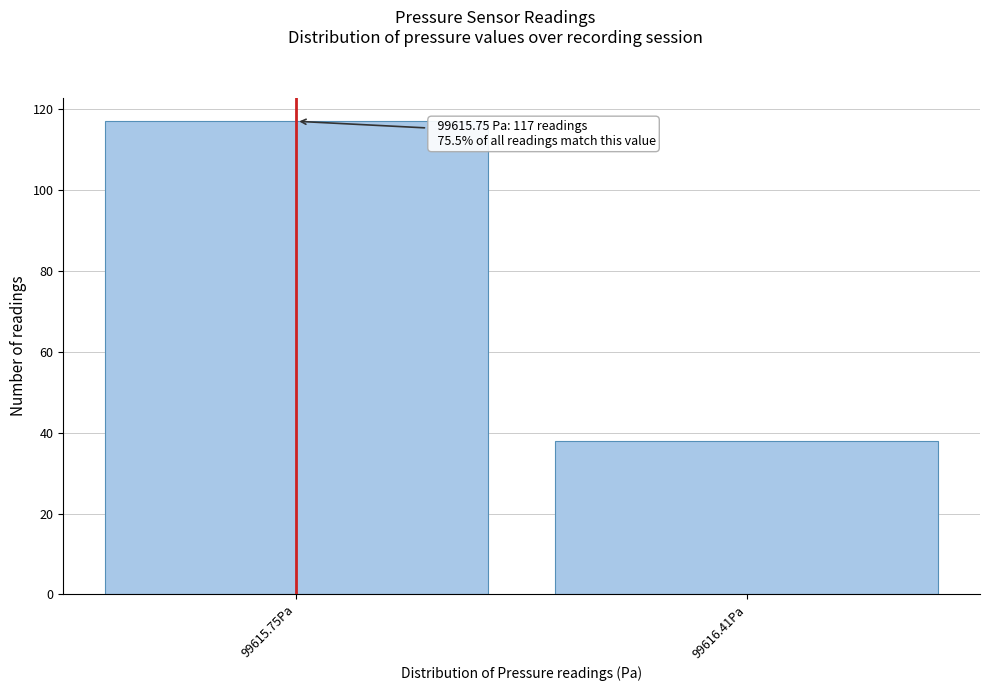

Reading left to right, transcribe all the data shown in this chart.

99615.75Pa=117	99616.41Pa=38